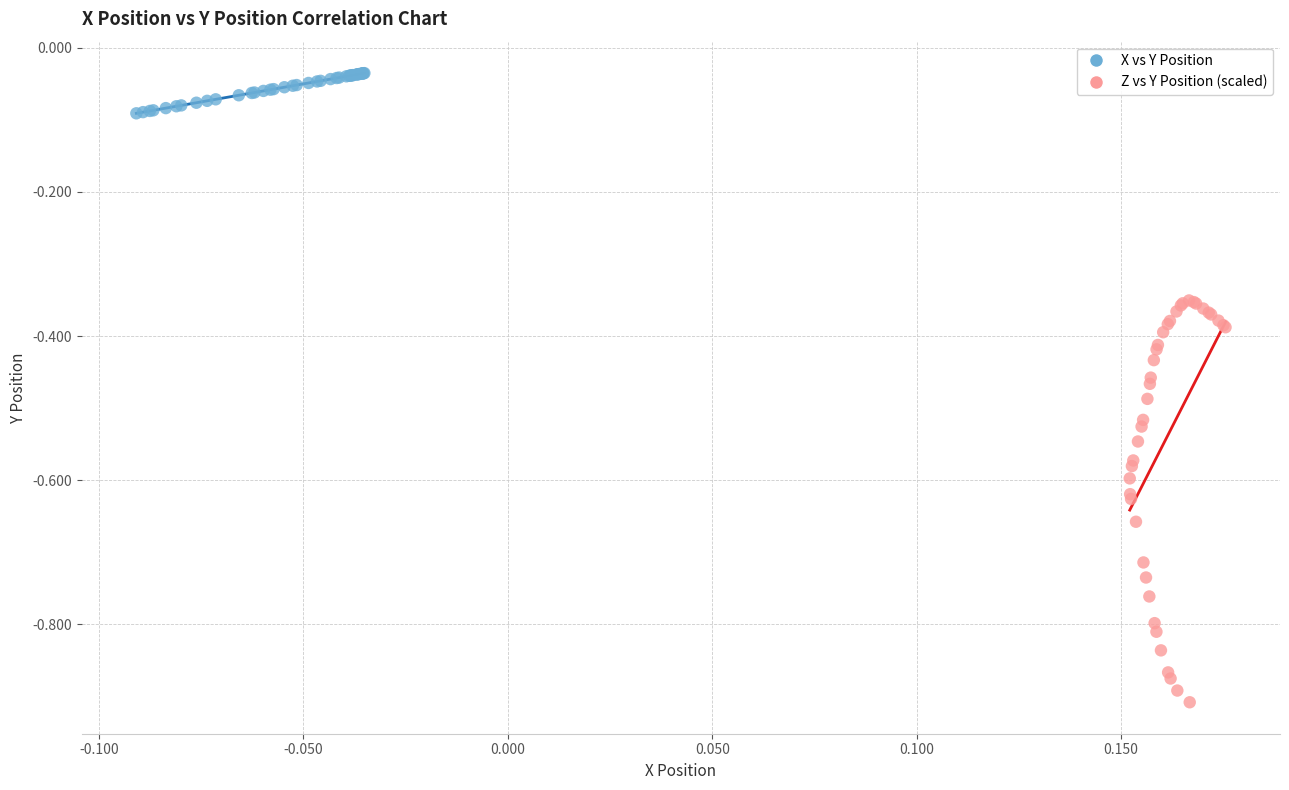

Which series contains the lowest Y value?

Z vs Y Position (scaled)